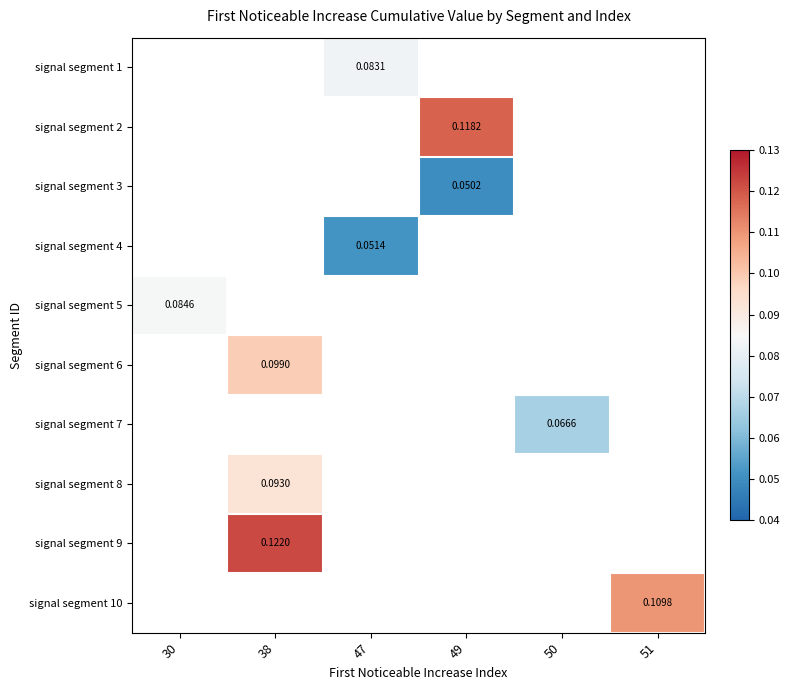

How many series are shown in this chart?

10